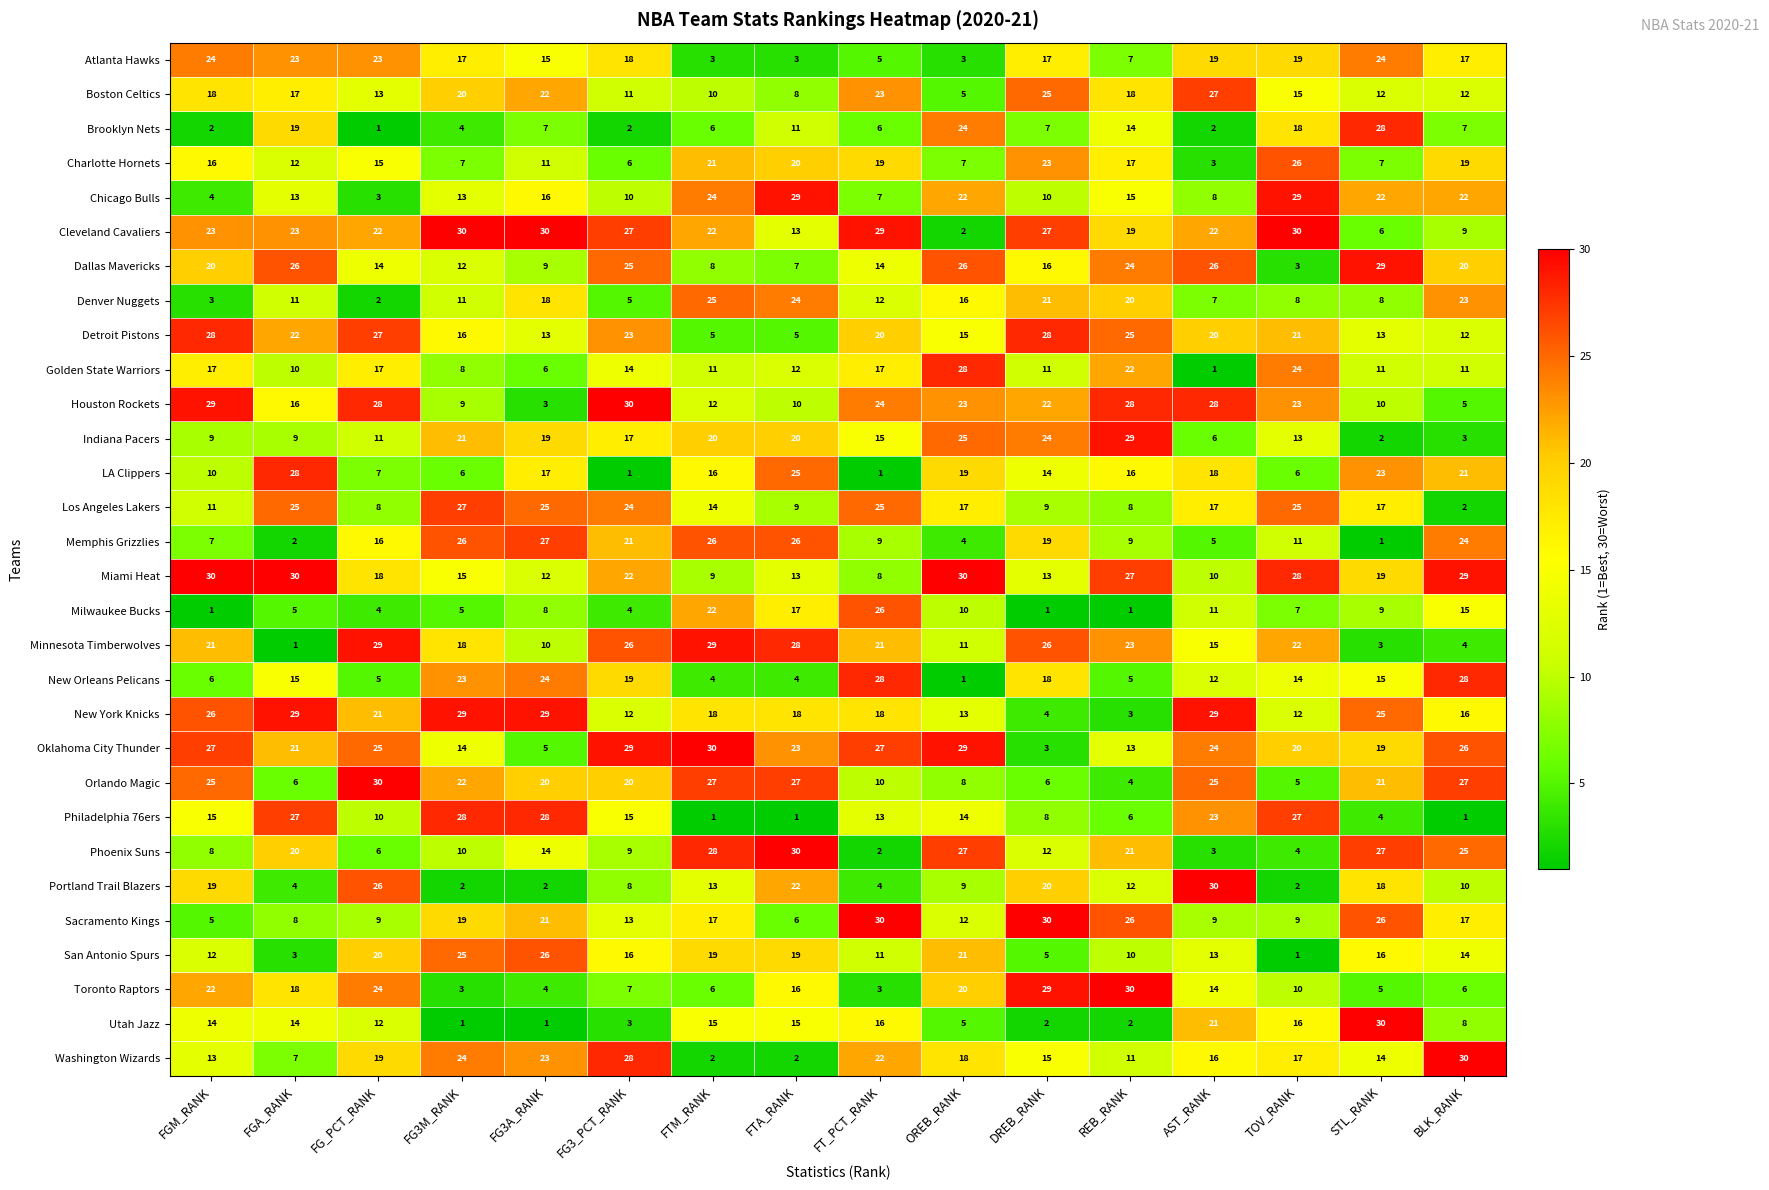

The Detroit Pistons series shows 4 at TOV_RANK. True or false?

False